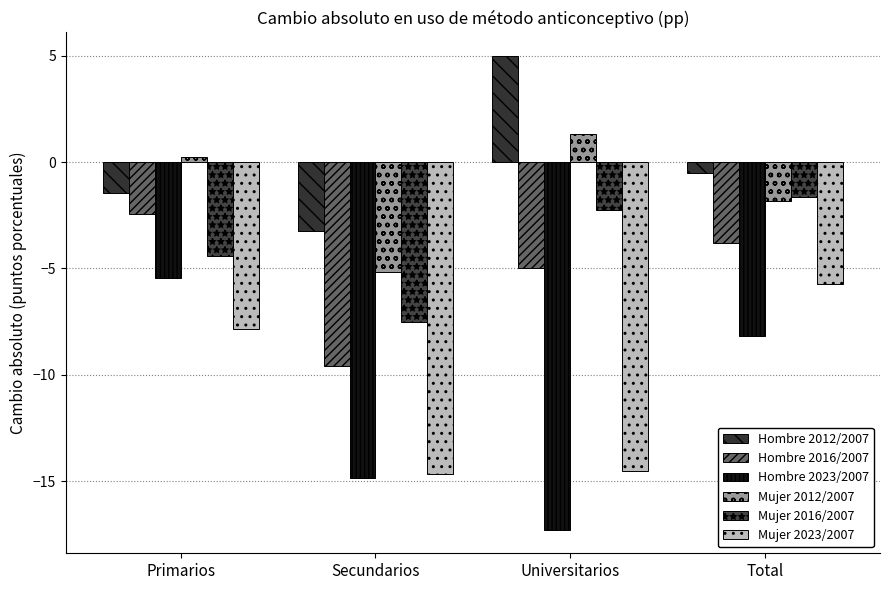

Is it true that Mujer 2023/2007 equals -5.9 at Universitarios?

False